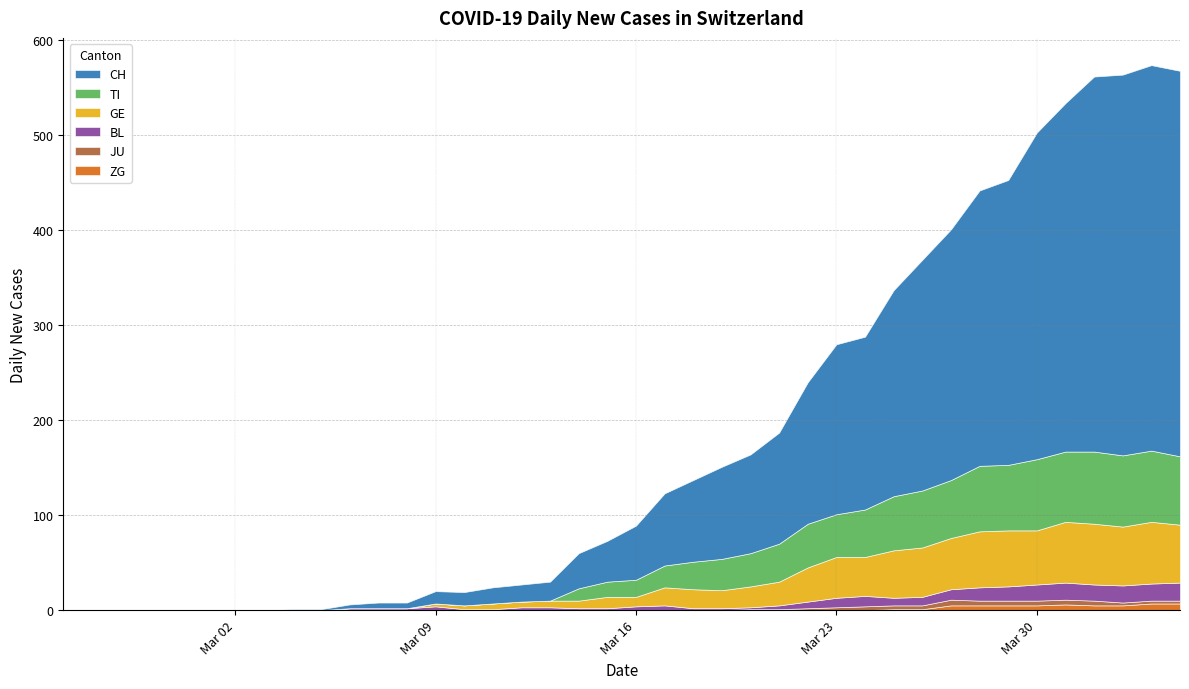

How many values in the ZG series exceed 0?

11